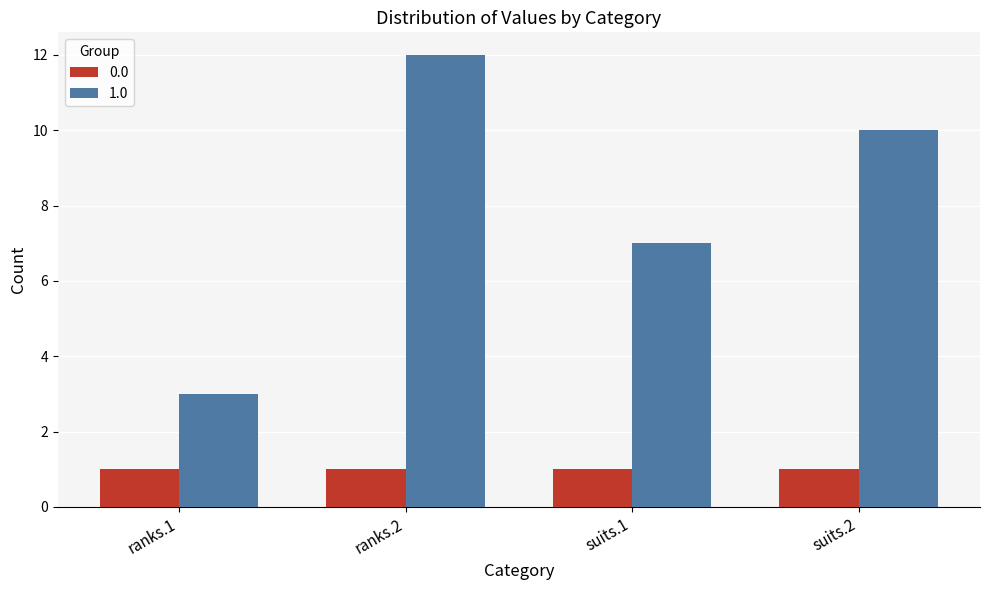

At which category is the sum across all series the highest?

ranks.2